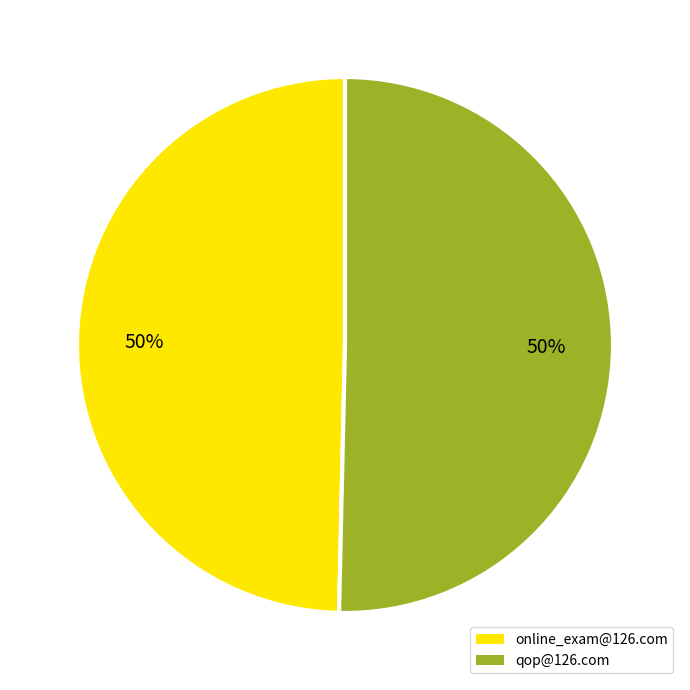

The qop@126.com slice represents 65% of the pie. True or false?

False